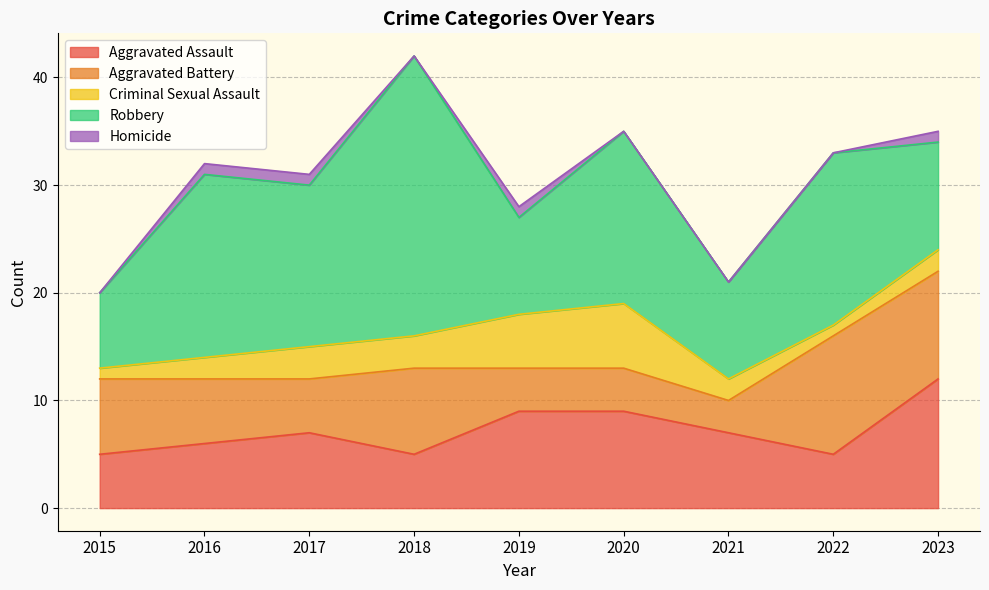

What are all the series names shown in the legend?

Aggravated Assault, Aggravated Battery, Criminal Sexual Assault, Robbery, Homicide